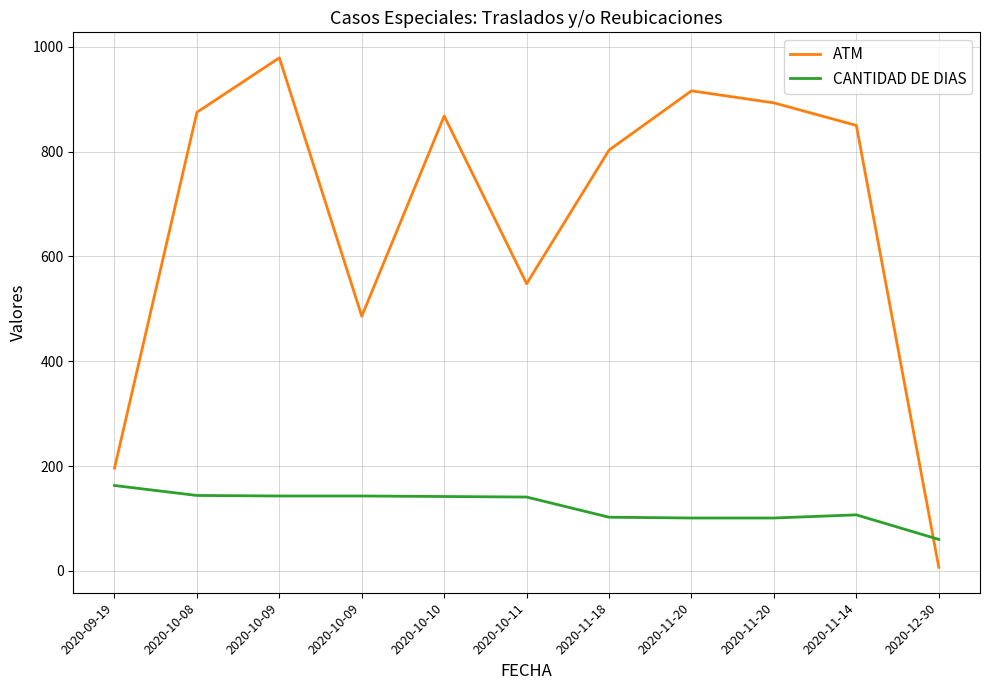

Which series has the widest spread of values?

ATM